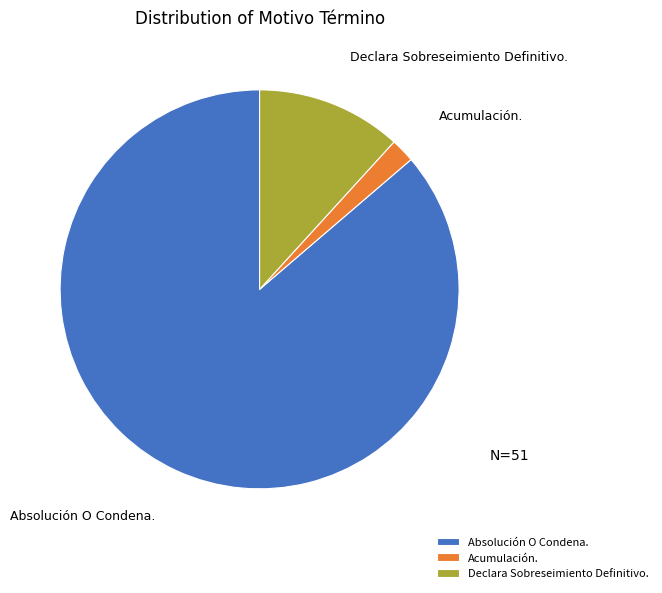

Rank the categories by value from highest to lowest.

Absolución O Condena., Declara Sobreseimiento Definitivo., Acumulación.